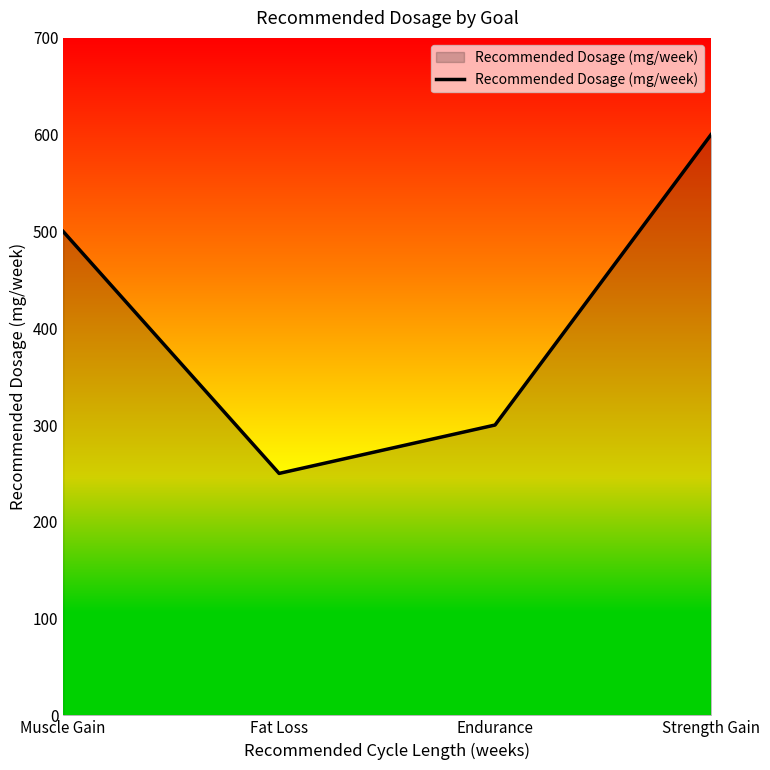

How many interior local valleys (lower than both neighbors) does the data have?

1